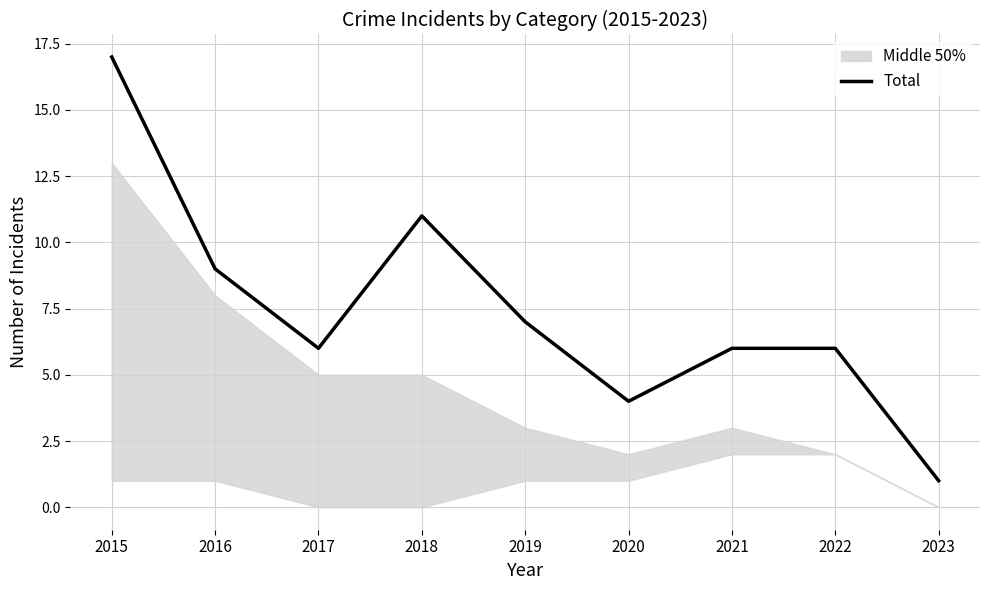

What is the change in value from 2019 to 2020?

-3